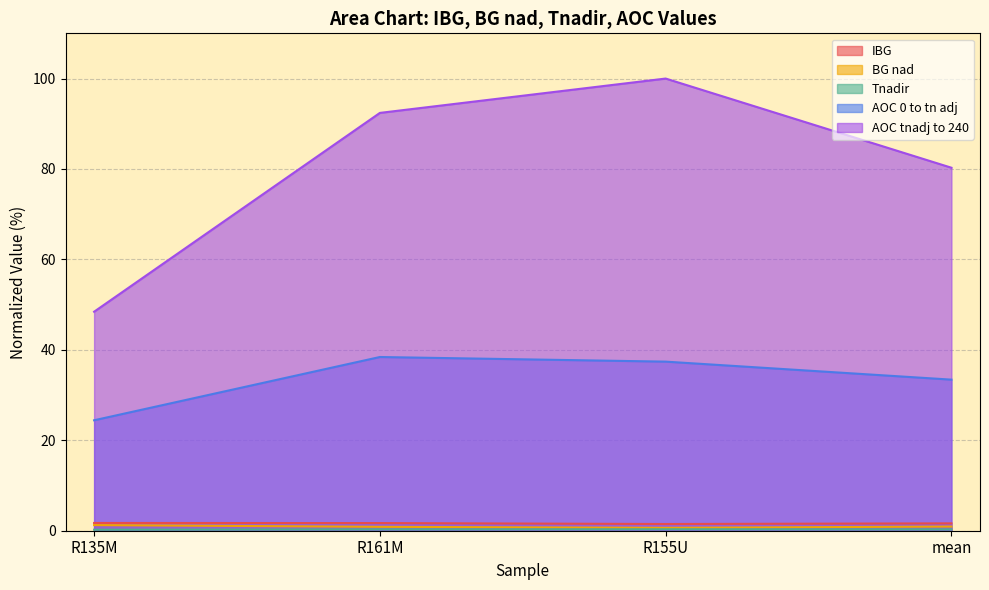

The value of IBG at R155U is 1.5. True or false?

True